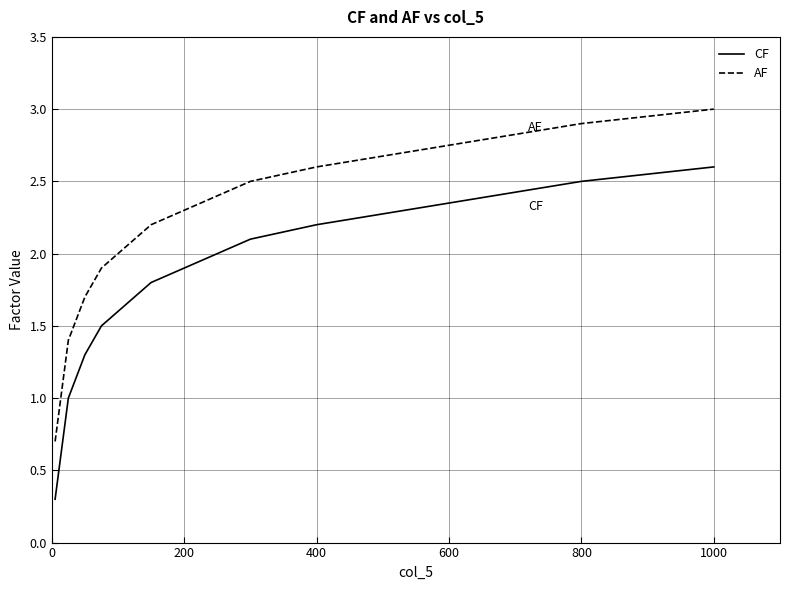

What is the smallest value displayed?

0.3